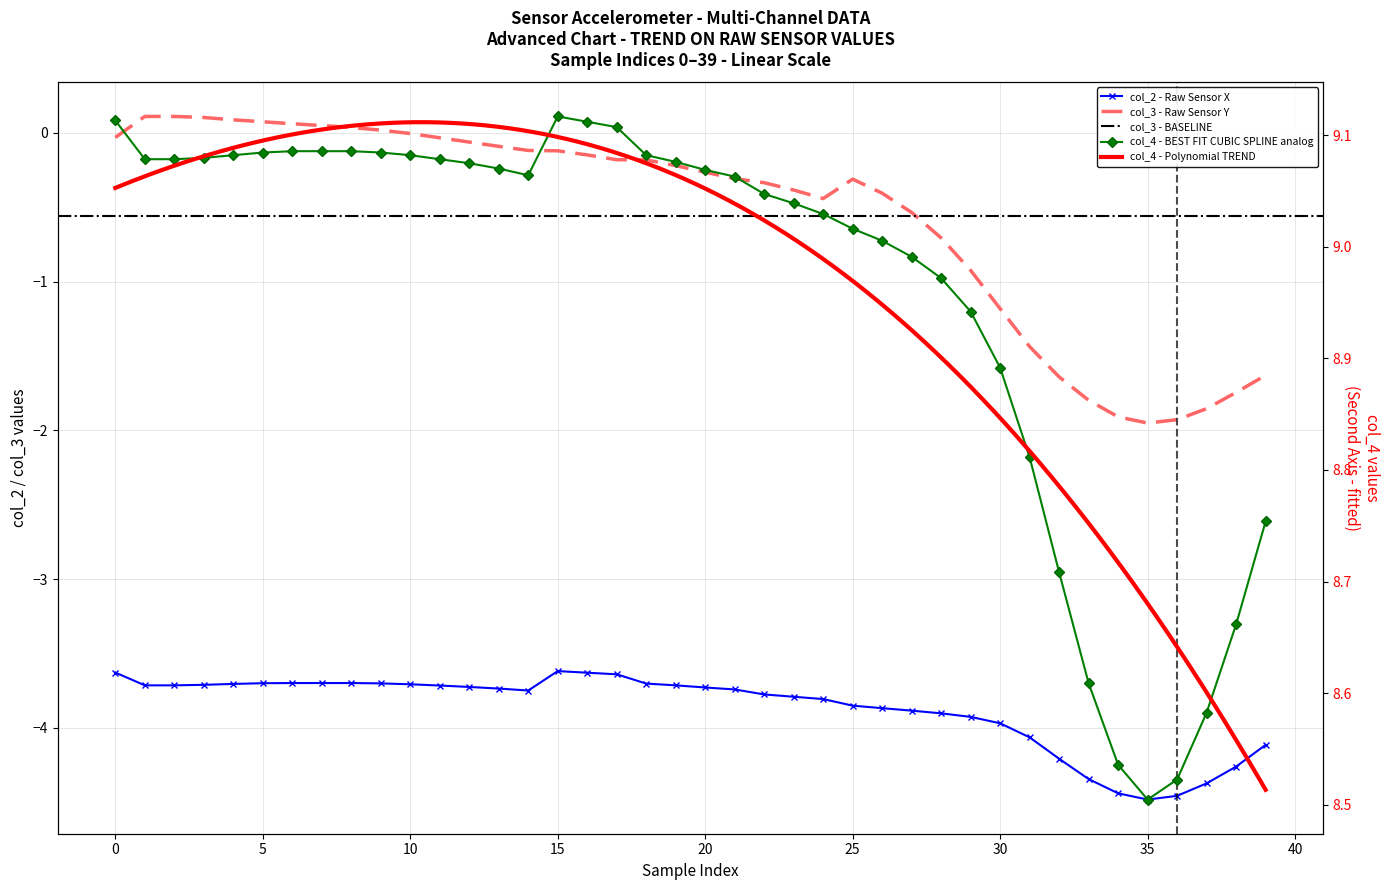

True or false: col_3 and col_2 intersect in this chart.

False